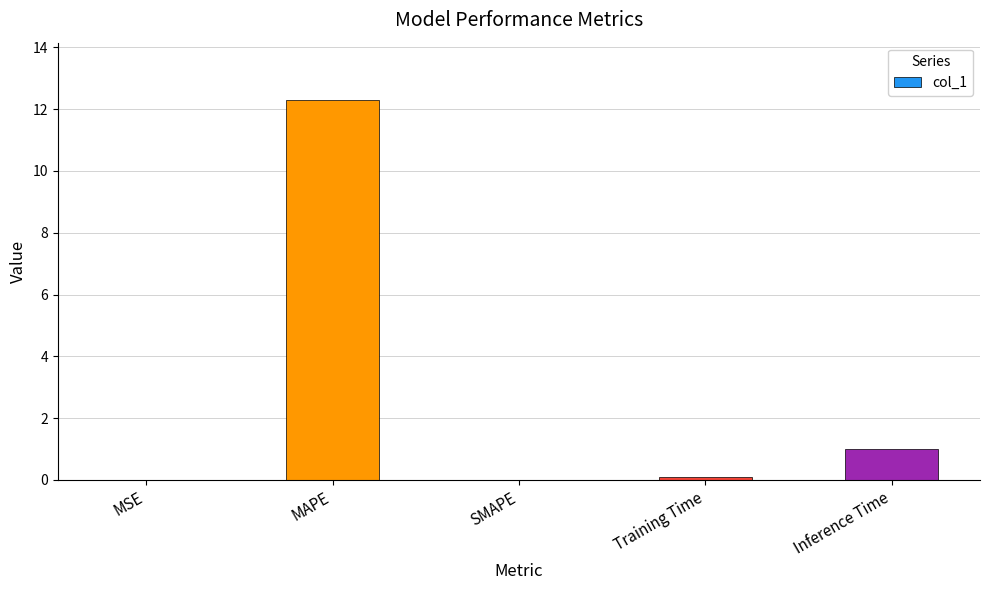

The chart shows a value of 5.3 at SMAPE. True or false?

False